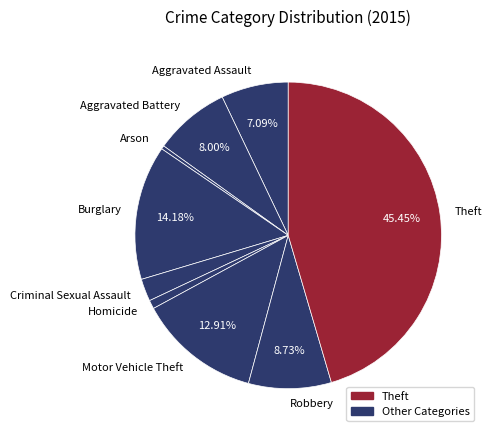

Does Aggravated Assault represent more than half of the total?

No